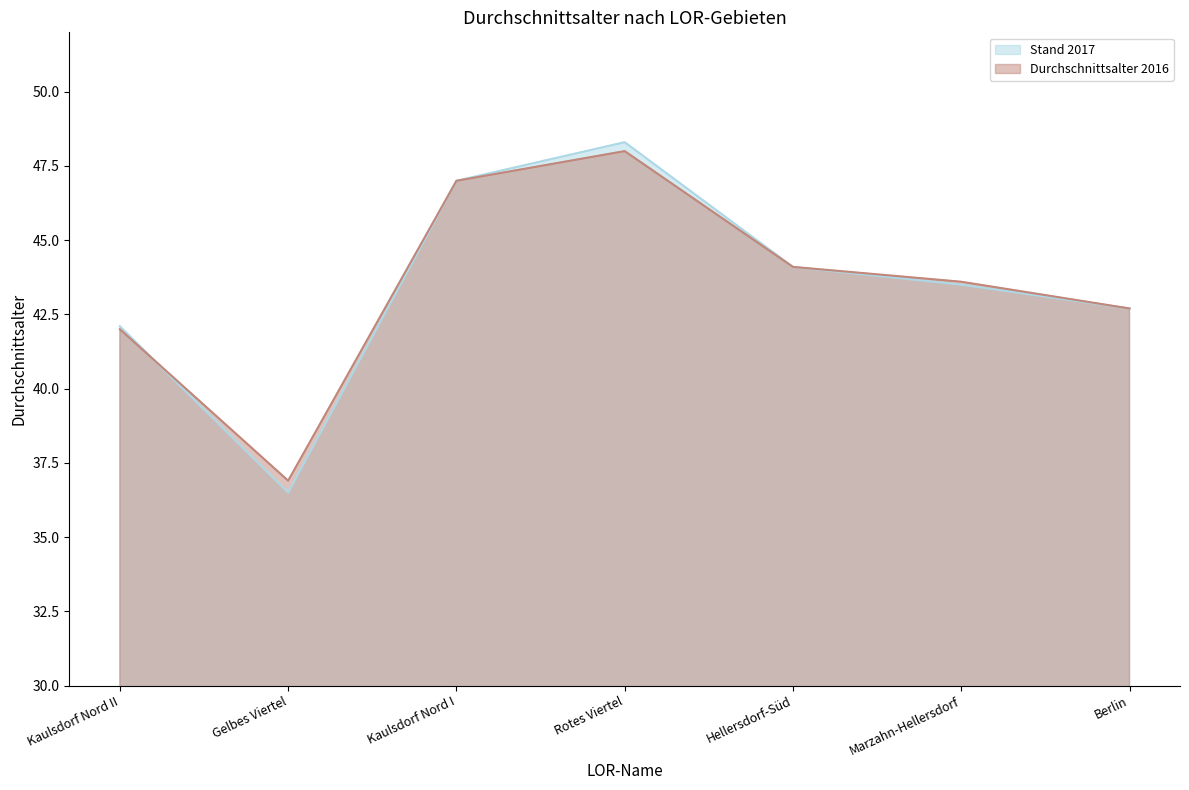

List the labels in order of Durchschnittsalter 2016 value, smallest first.

Gelbes Viertel, Kaulsdorf Nord II, Berlin, Marzahn-Hellersdorf, Hellersdorf-Süd, Kaulsdorf Nord I, Rotes Viertel